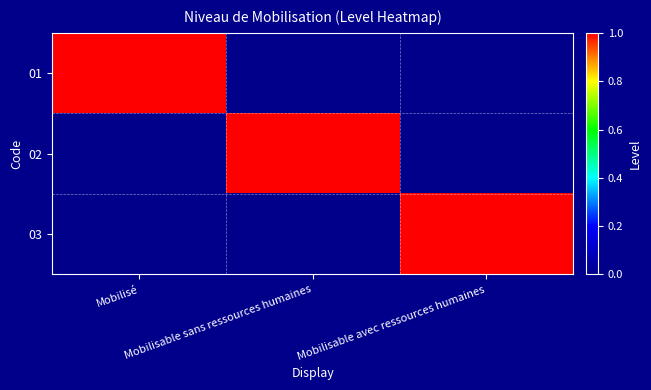

How many data points does each series have?

3